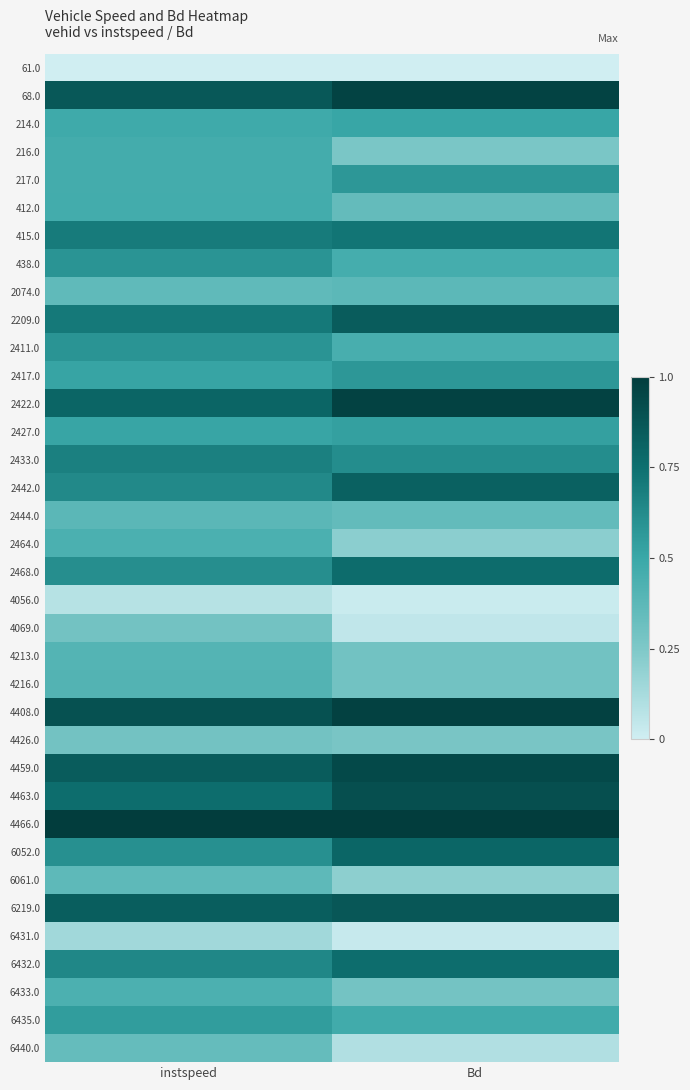

What is the greatest value displayed?

1.0